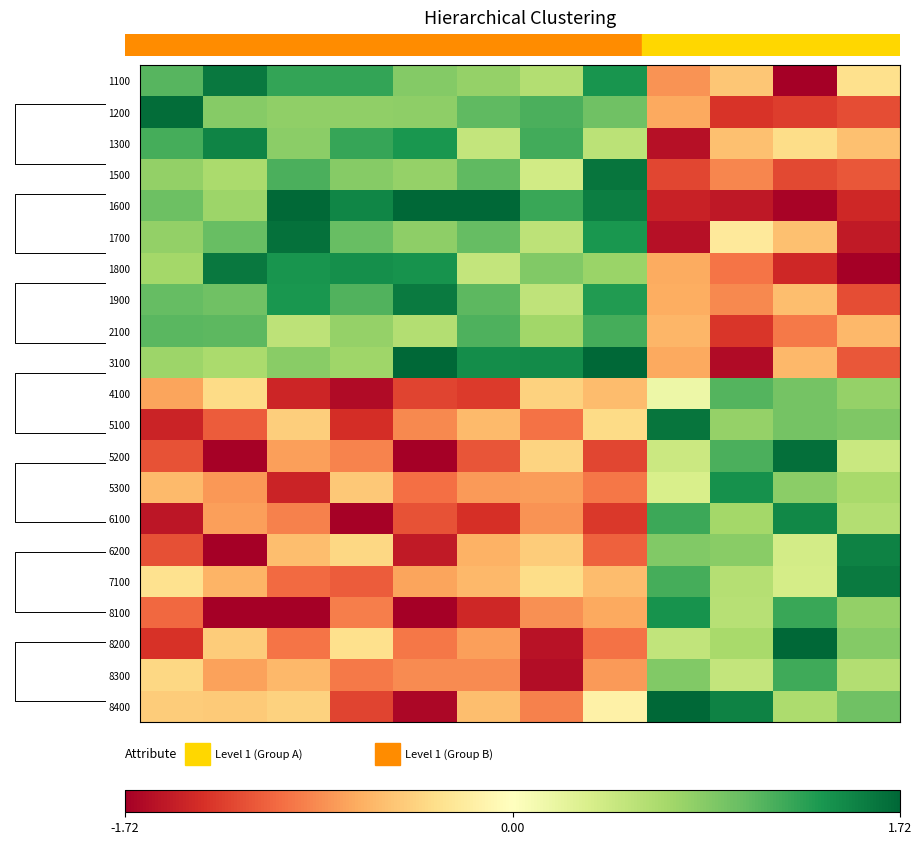

What is the difference between the highest and lowest values at 4?

3.4